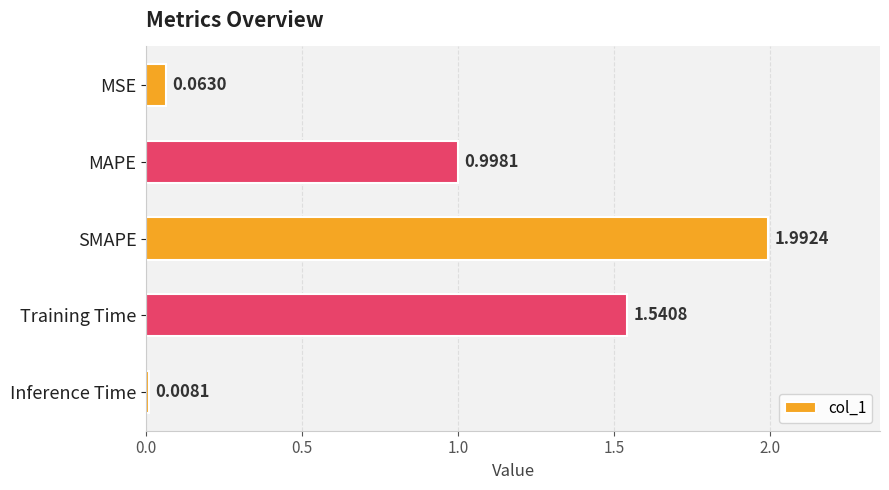

What is the greatest value displayed?

2.0